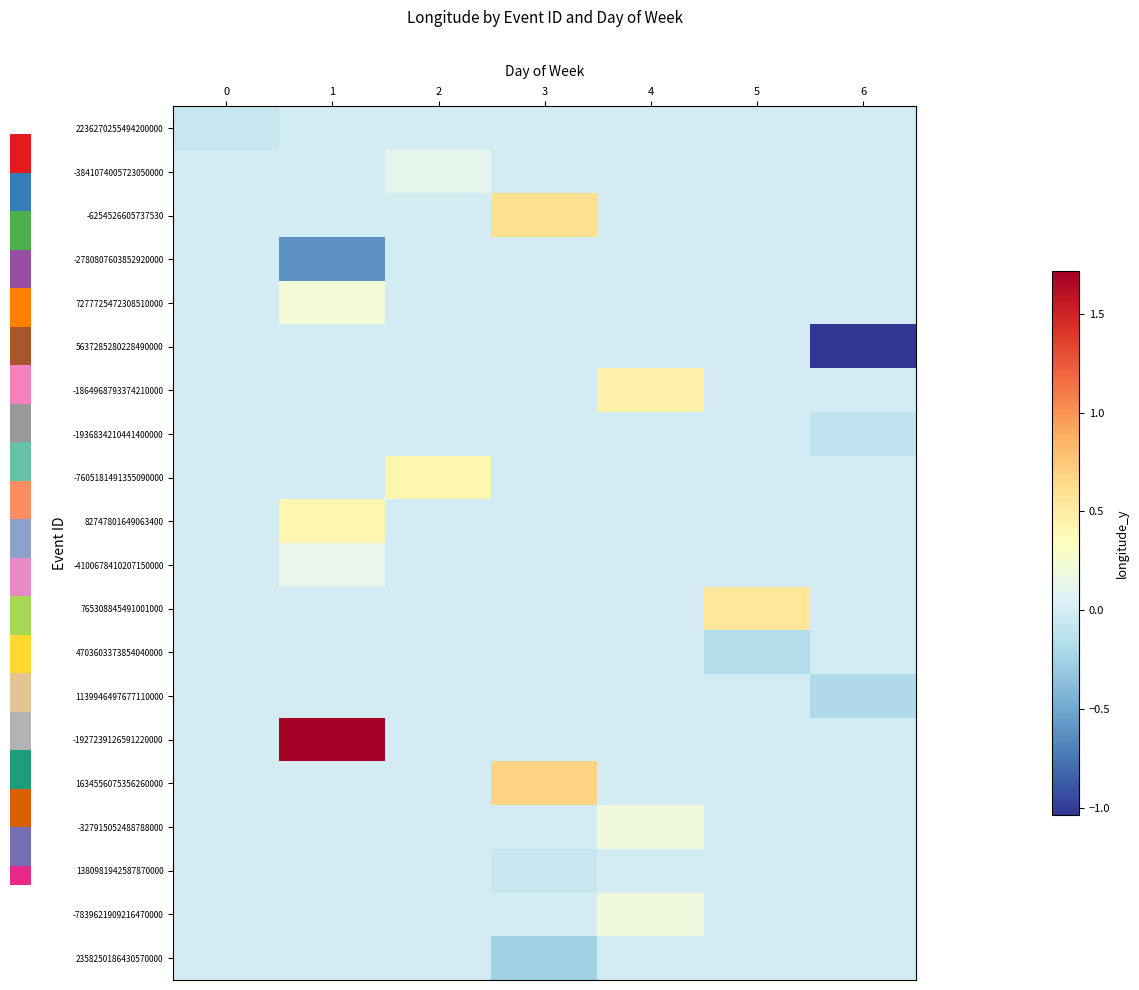

The -4100678410207150000 series shows -0.1 at 2. True or false?

False